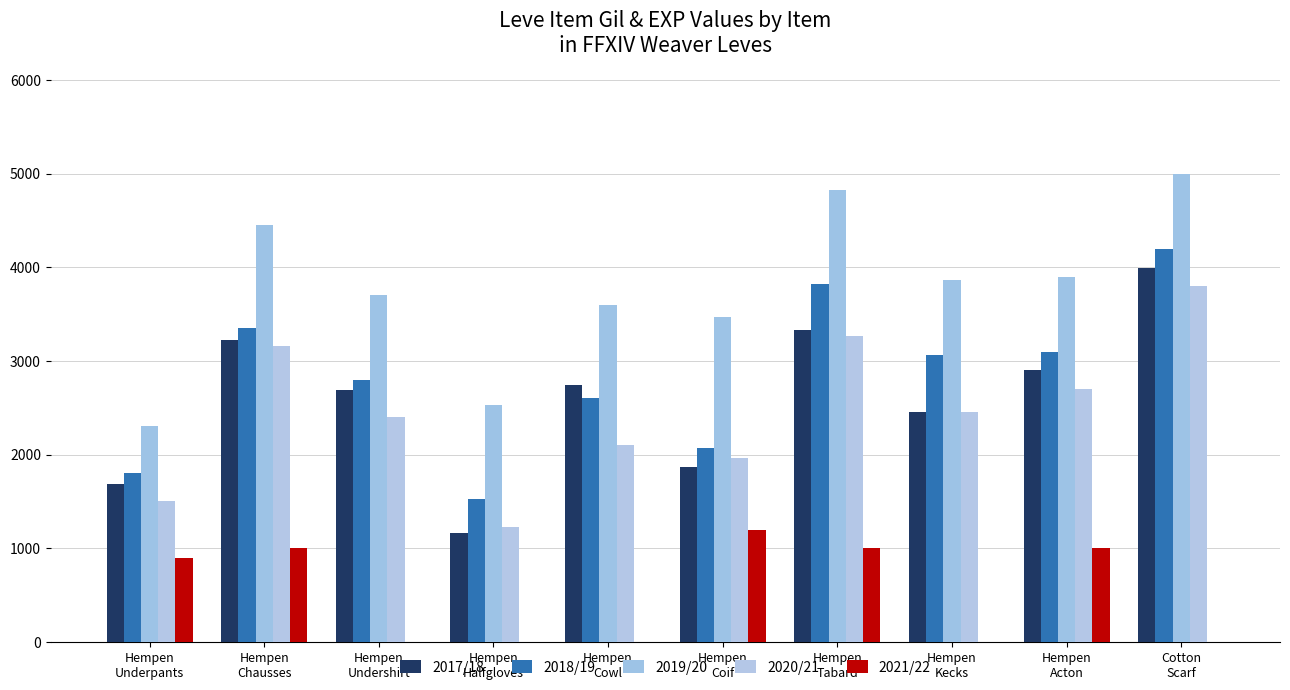

What is the maximum value shown in the chart?

4990